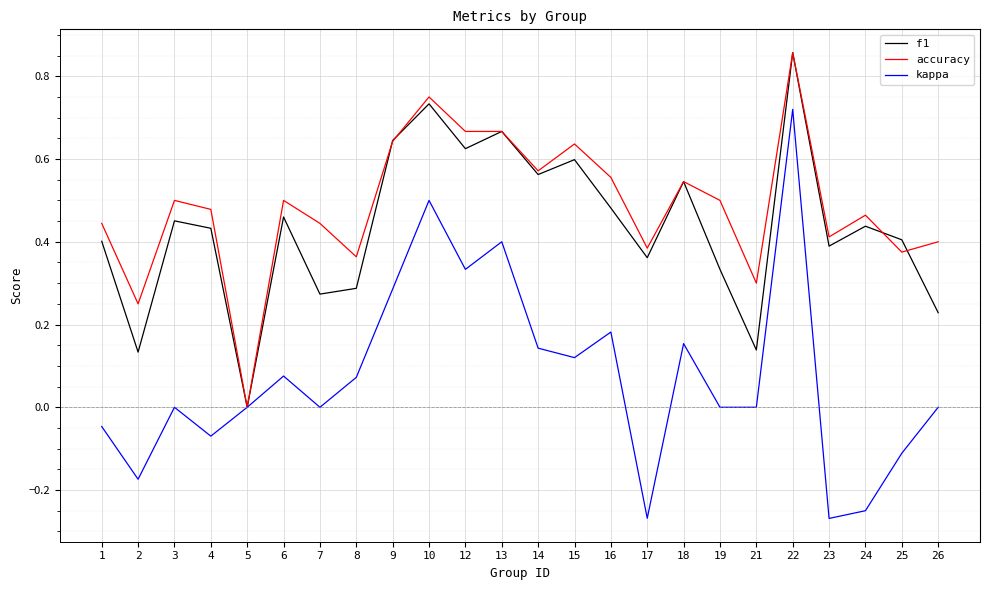

What are all the series names shown in the legend?

f1, accuracy, kappa